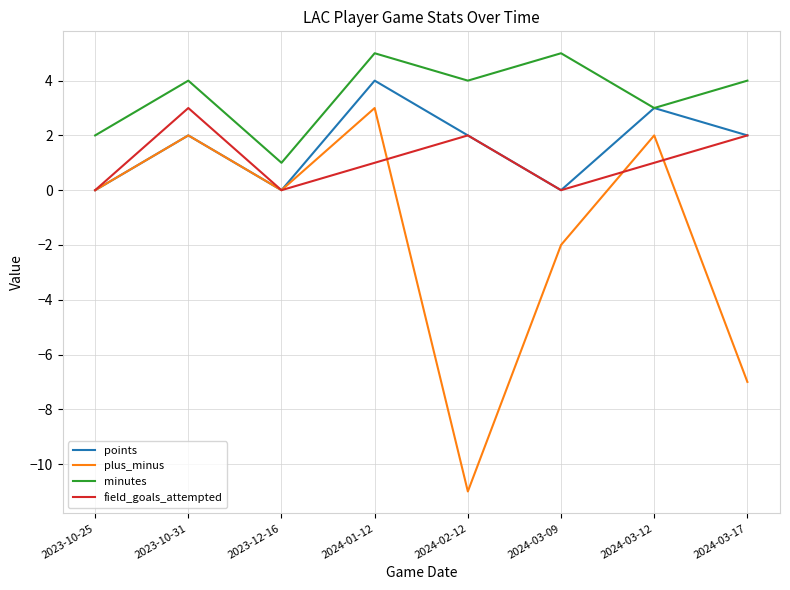

At which label is minutes closest to 3?

2024-03-12